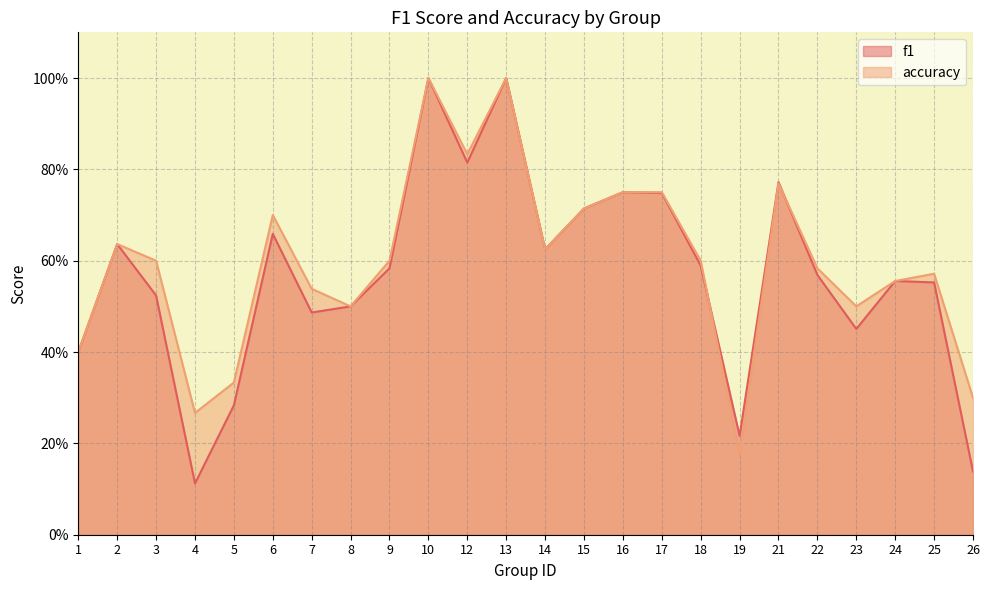

How many intersections are there between f1 and accuracy?

2